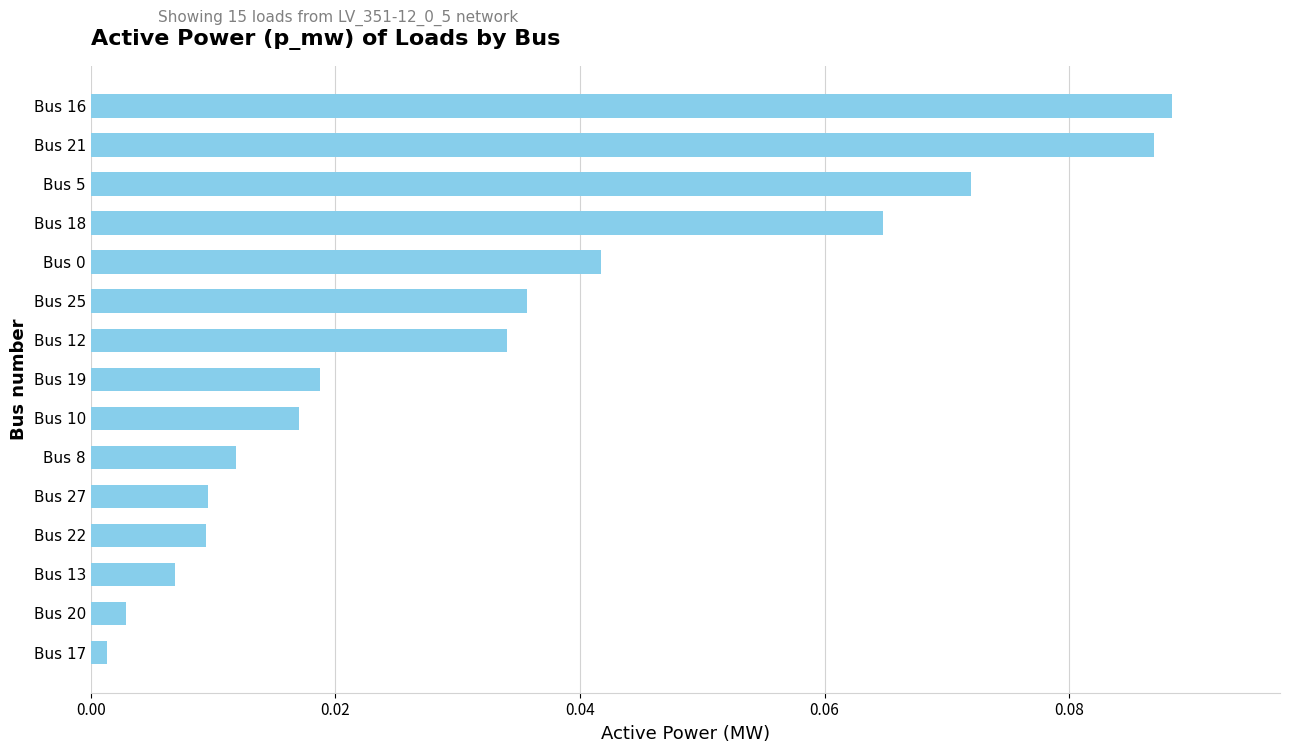

Which has a higher value, Bus 5 or Bus 13?

Bus 5